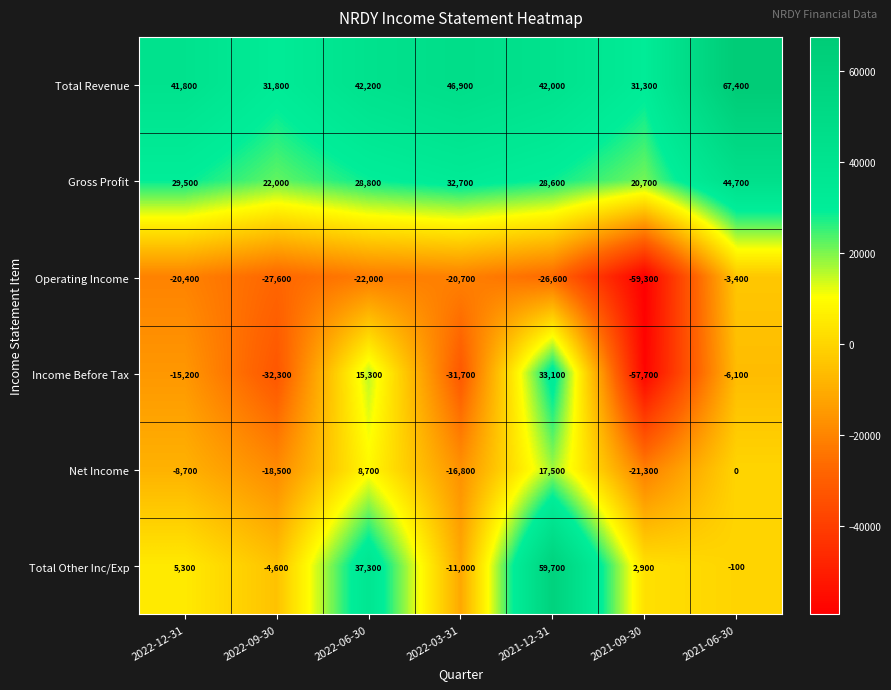

At which category is the sum across all series the highest?

2021-12-31